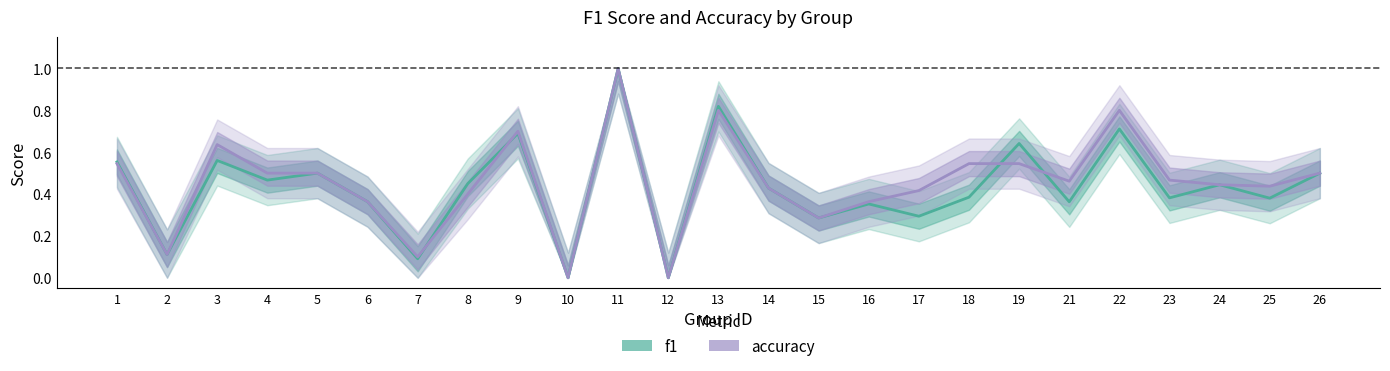

How many positive values does the f1 series have?

23